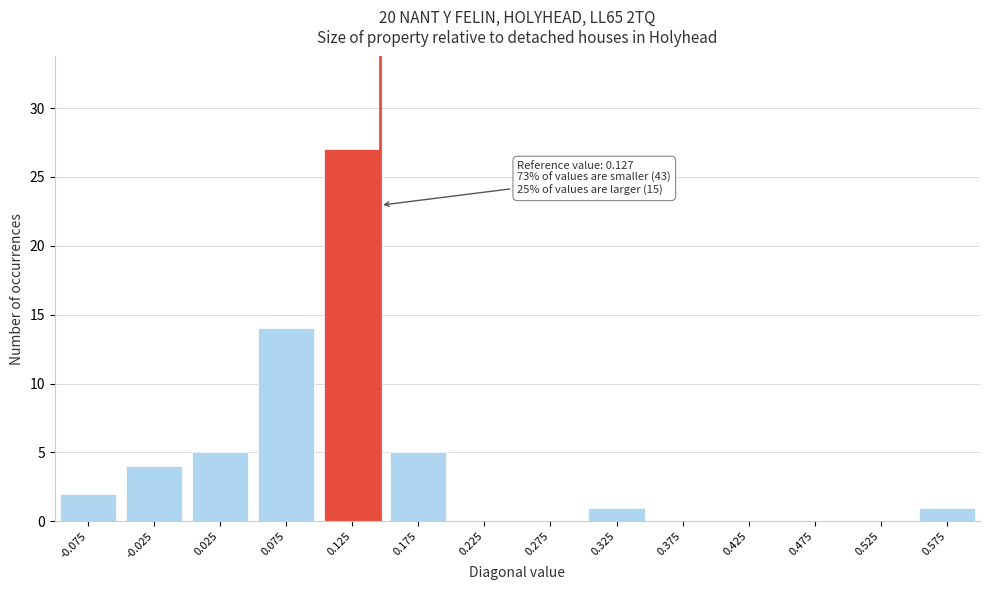

Reading left to right, what are all the values shown in this chart?

-0.075=2	-0.025=4	0.025=5	0.075=14	0.125=27	0.175=5	0.225=0	0.275=0	0.325=1	0.375=0	0.425=0	0.475=0	0.525=0	0.575=1